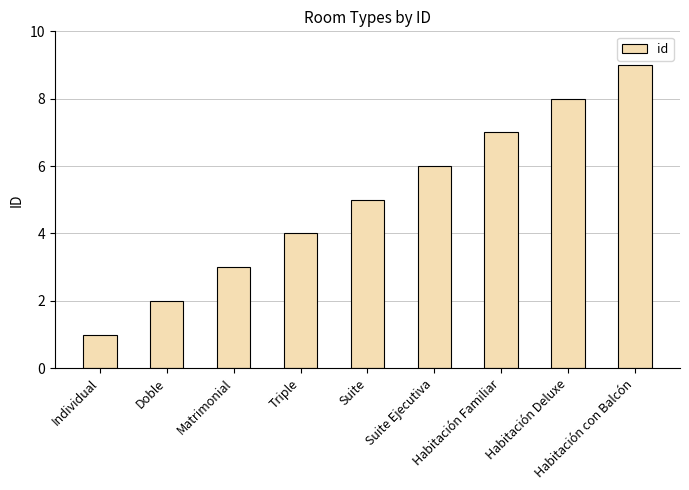

What is the maximum value shown in the chart?

9